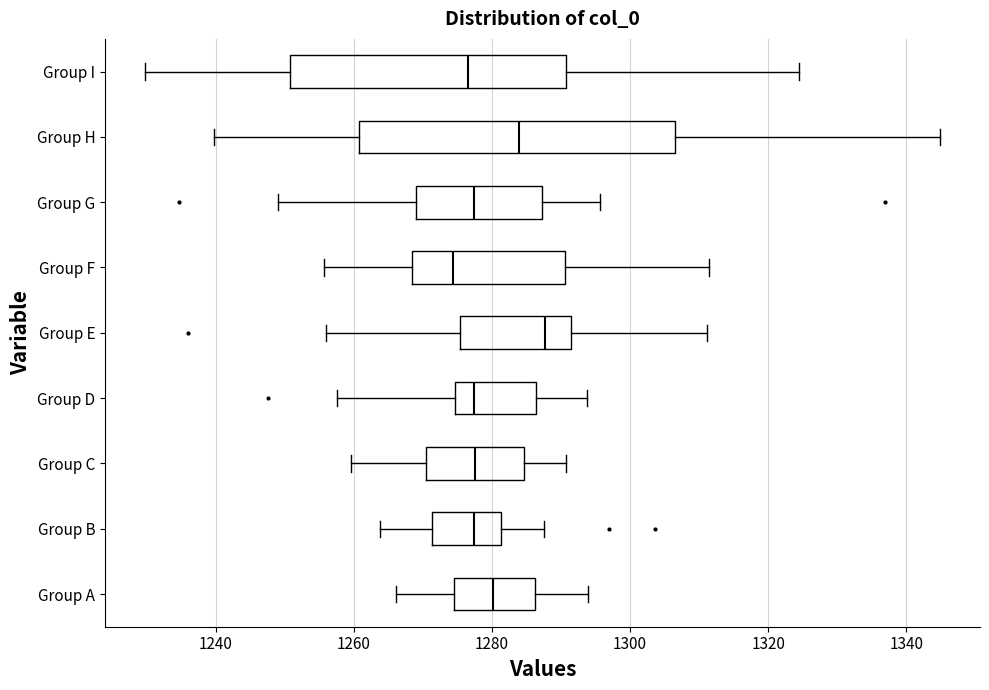

Reading bottom to top, read every box against the x-axis: the position of its median line, the range the box covers, and the ends of its whiskers. The values are not printed on the chart, so give them approximately, as read against the axis.

Group A: median 1280, box 1274 to 1286, whiskers 1266 to 1294
Group B: median 1278, box 1272 to 1282, whiskers 1264 to 1288
Group C: median 1278, box 1270 to 1284, whiskers 1260 to 1290
Group D: median 1278, box 1274 to 1286, whiskers 1258 to 1294
Group E: median 1288, box 1276 to 1292, whiskers 1256 to 1312
Group F: median 1274, box 1268 to 1290, whiskers 1256 to 1312
Group G: median 1278, box 1270 to 1288, whiskers 1250 to 1296
Group H: median 1284, box 1260 to 1306, whiskers 1240 to 1344
Group I: median 1276, box 1250 to 1290, whiskers 1230 to 1324